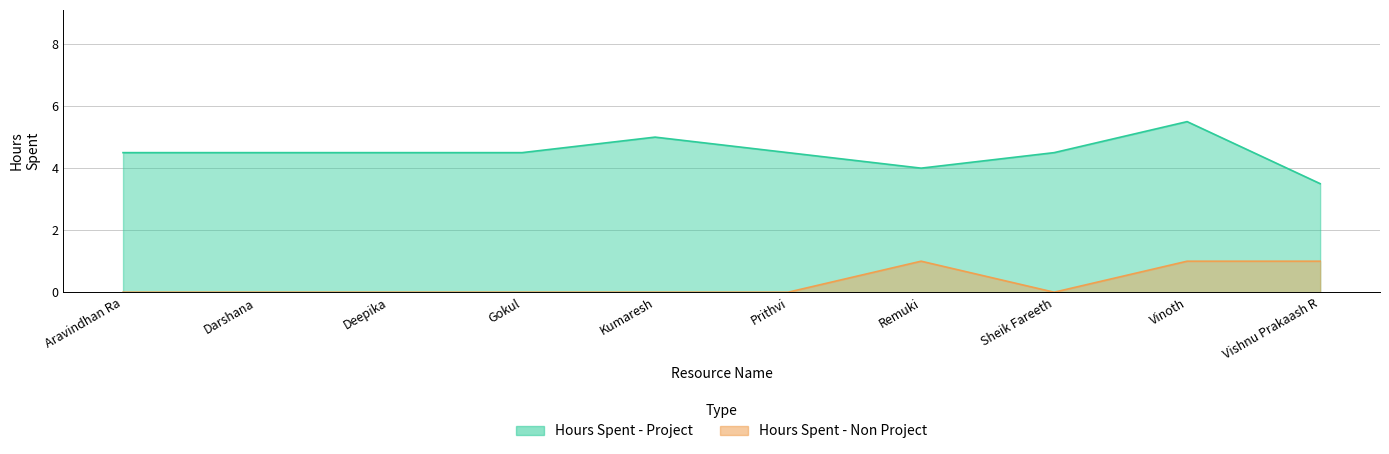

In Hours Spent - Non Project, how many points are lower than both neighbors (excluding endpoints)?

1